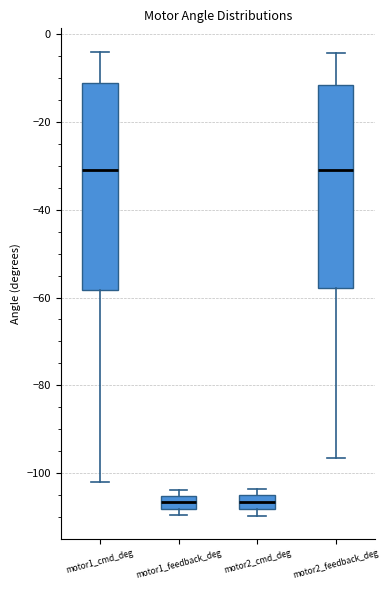

Where is the upper edge of the box for motor2_feedback_deg on the y-axis? The values are not printed on the chart, so give them approximately, as read against the axis.

-12